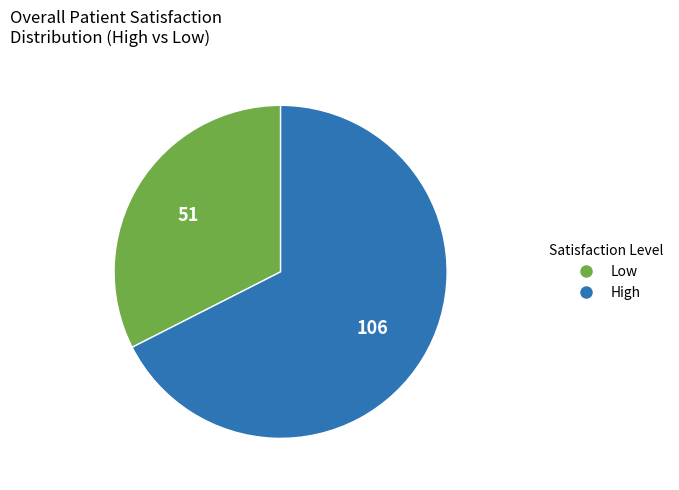

Is there a majority slice in this chart?

Yes